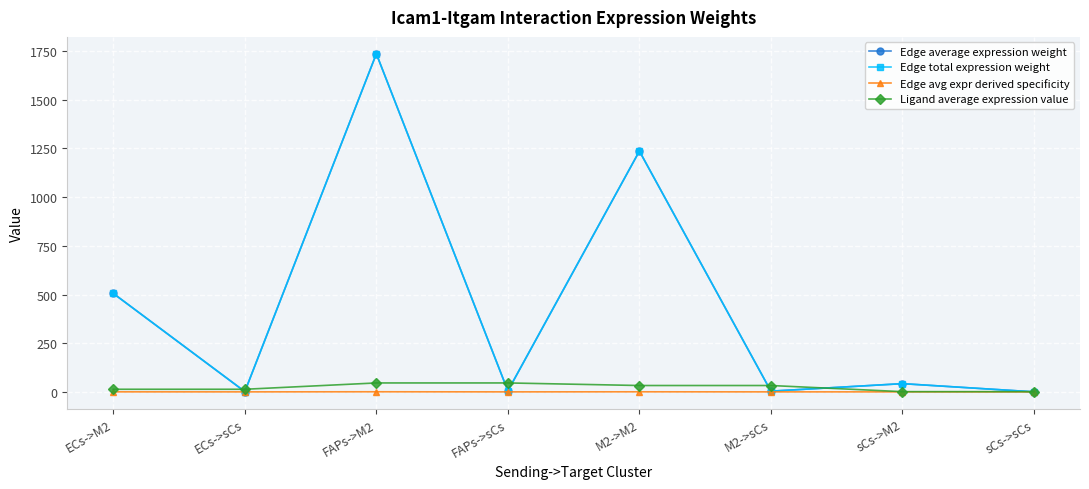

Is the value of Ligand average expression value at M2->sCs greater than the value of Edge average expression weight at ECs->M2?

No